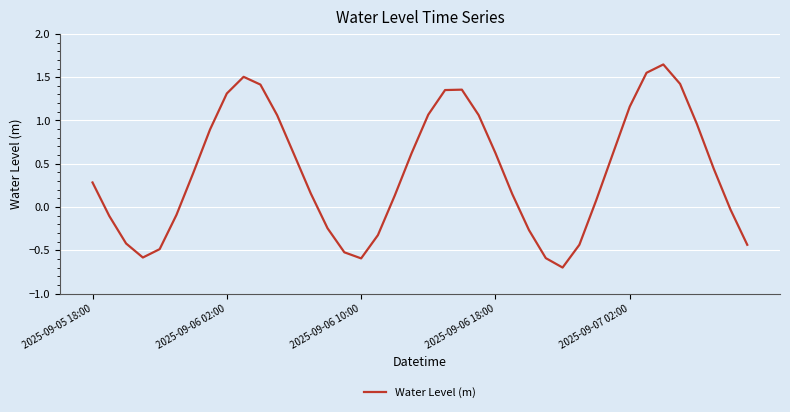

How many lines are shown in the chart?

1